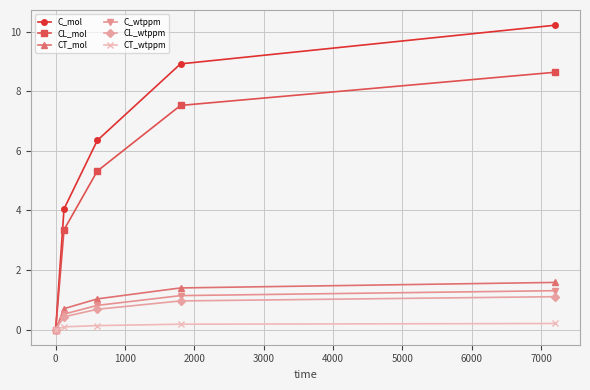

True or false: CT_wtppm has more than 2 interior local peaks.

False